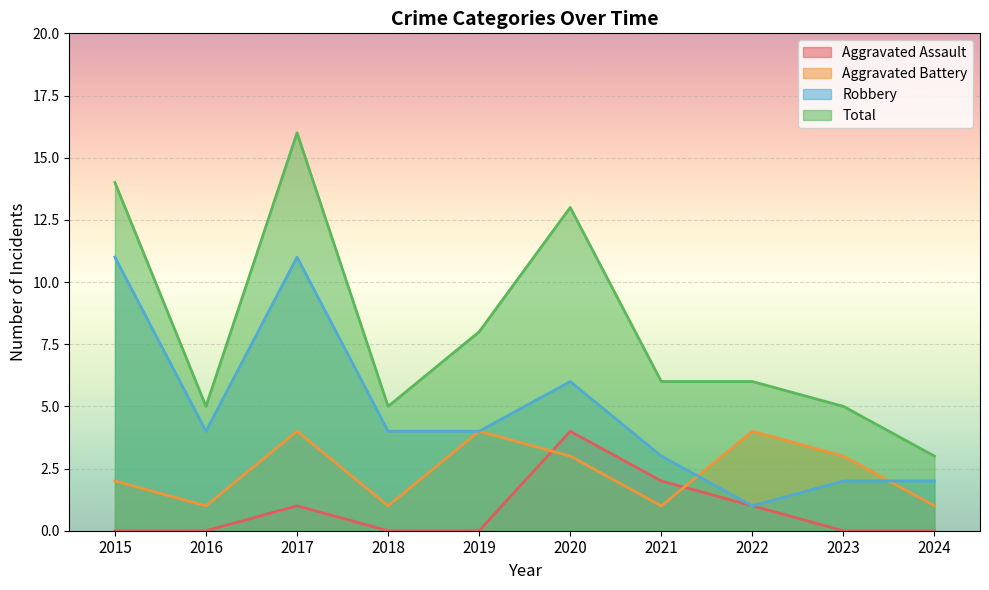

What is the sum of the Robbery values at 2016 and 2017?

15